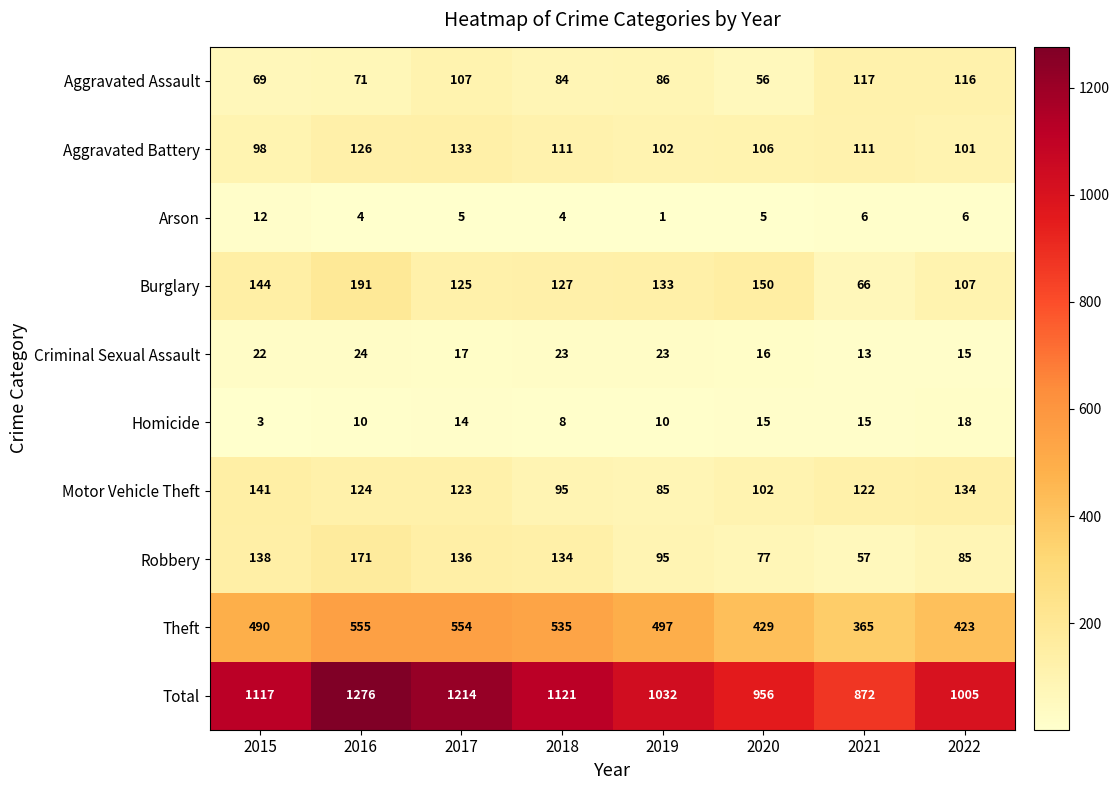

At 2016, list the series in order from smallest to largest.

Arson, Homicide, Criminal Sexual Assault, Aggravated Assault, Motor Vehicle Theft, Aggravated Battery, Robbery, Burglary, Theft, Total